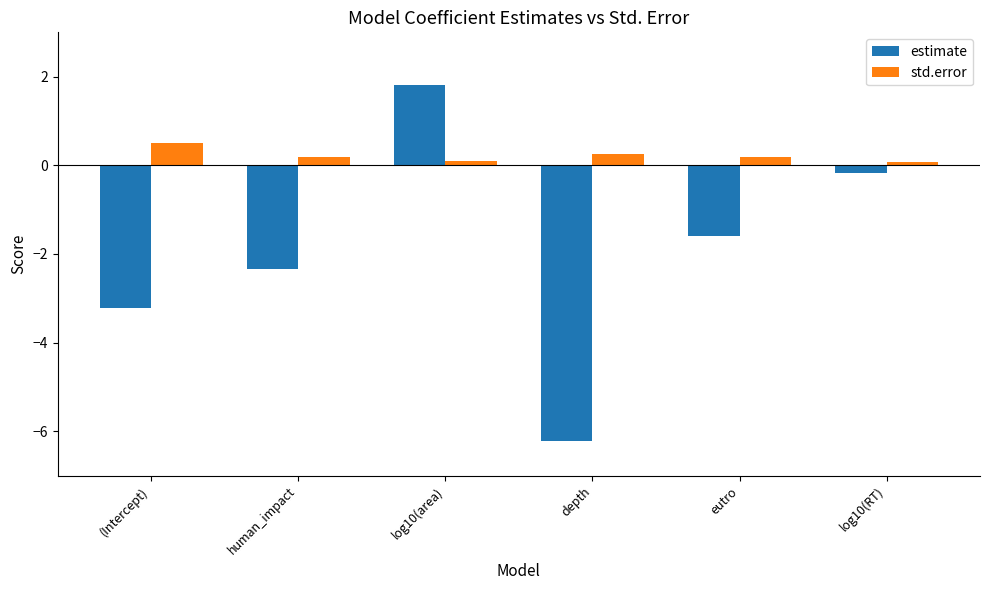

Which series changed the most between (Intercept) and depth?

estimate